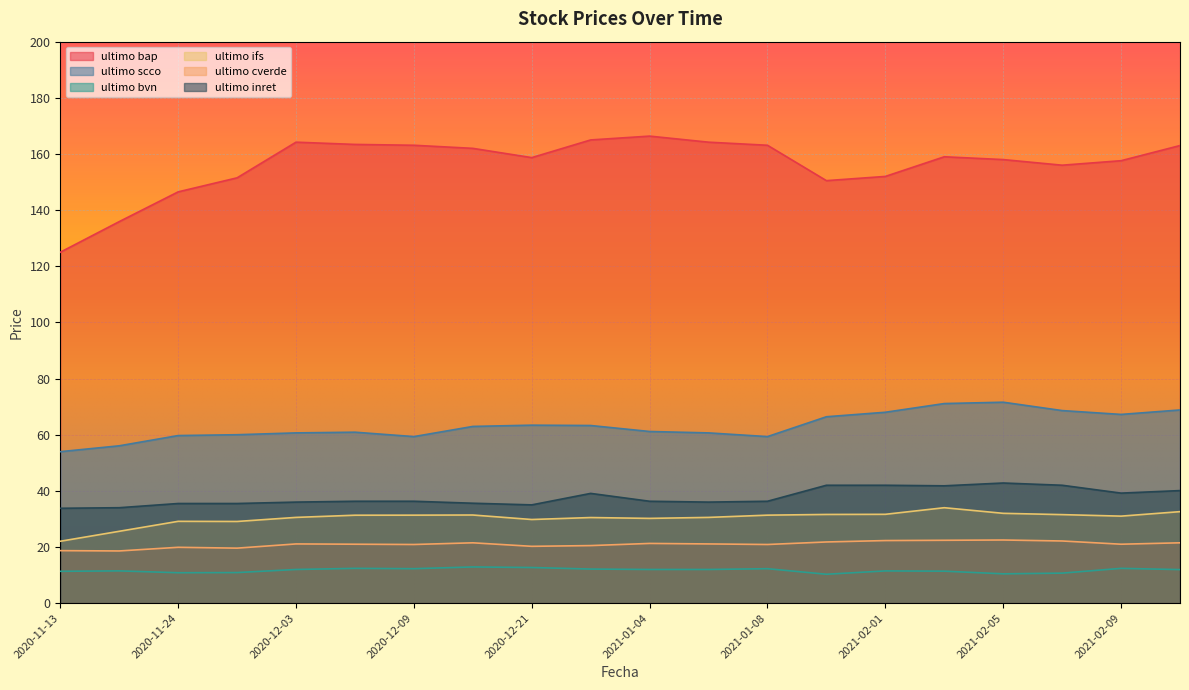

At which label does ultimo bvn first exceed 12?

2020-12-07